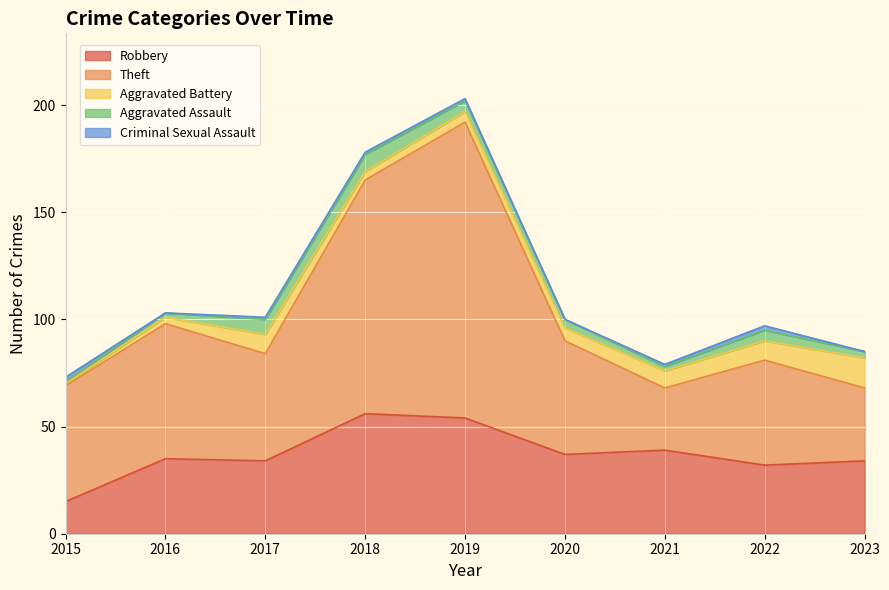

Count the number of categories in the chart.

9